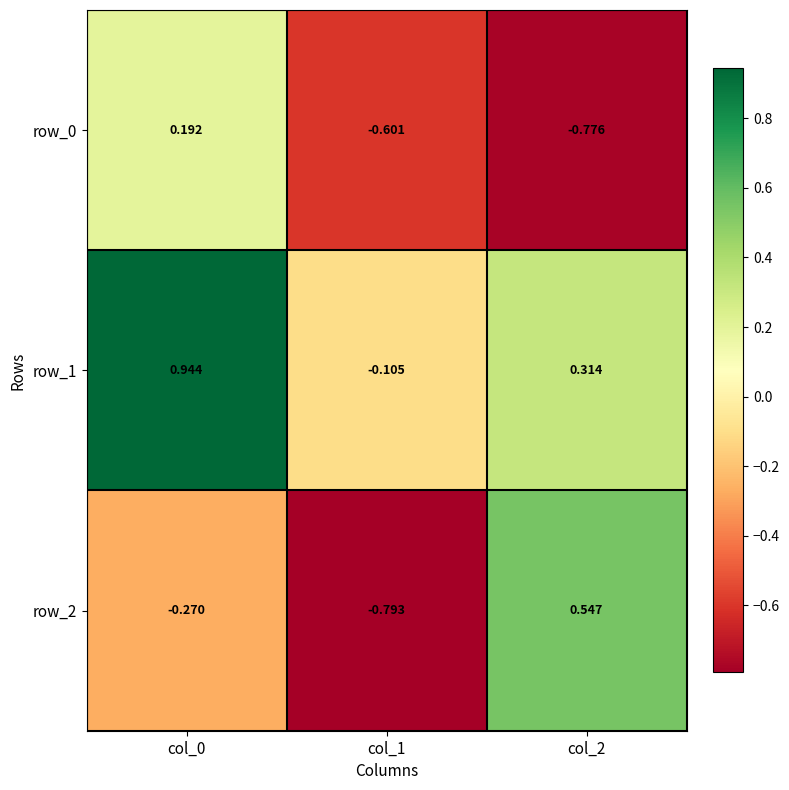

Is the value of row_2 at col_1 greater than the value of row_0 at col_1?

No